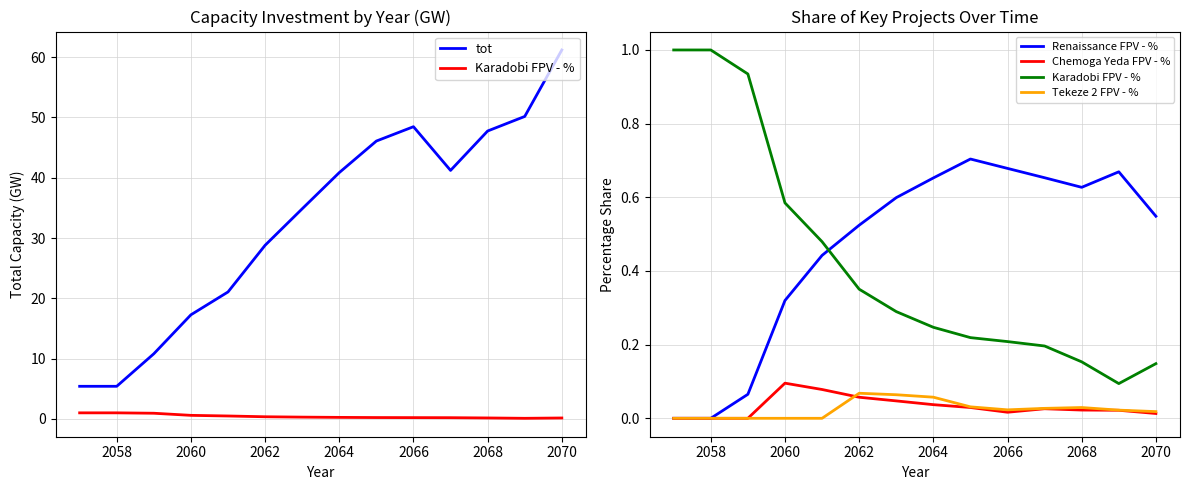

Reading right to left, what are all the values shown in this chart?

tot: 61.2	50.2	47.8	41.2	48.5	46.1	40.9	34.9	28.8	21.1	17.3	10.8	5.4	5.4
Karadobi FPV - %: 0.1	0.1	0.2	0.2	0.2	0.2	0.2	0.3	0.4	0.5	0.6	0.9	1.0	1.0
Renaissance FPV - %: 0.5	0.7	0.6	0.7	0.7	0.7	0.7	0.6	0.5	0.4	0.3	0.1	0.0	0.0
Chemoga Yeda FPV - %: 0.0	0.0	0.0	0.0	0.0	0.0	0.0	0.0	0.1	0.1	0.1	0.0	0.0	0.0
Tekeze 2 FPV - %: 0.0	0.0	0.0	0.0	0.0	0.0	0.1	0.1	0.1	0.0	0.0	0.0	0.0	0.0